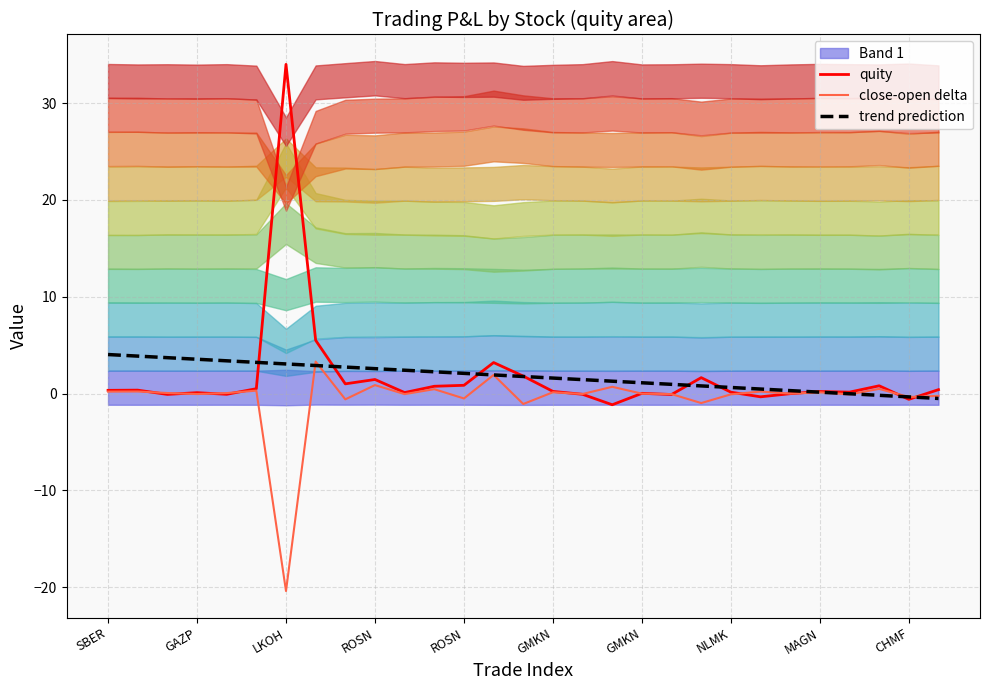

Rank the series at 13 from highest to lowest value.

quity, trend prediction, close-open delta